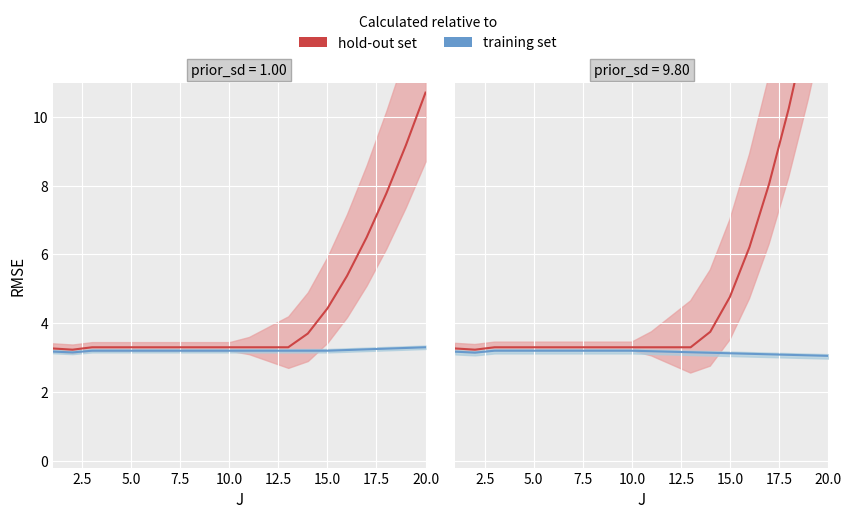

How many distinct data groups are displayed?

2